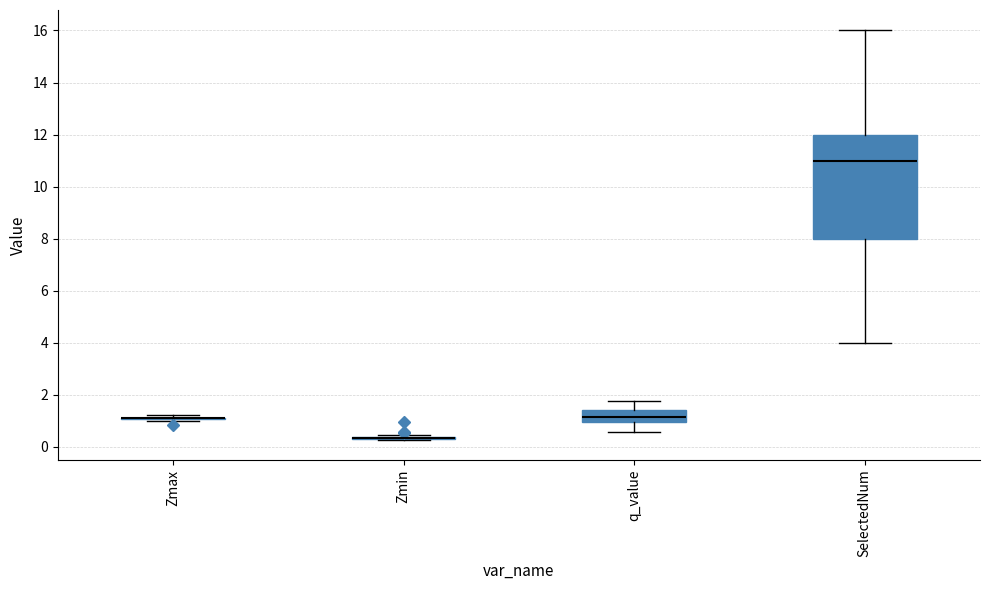

Reading left to right, read every box against the y-axis: the position of its median line, the range the box covers, and the ends of its whiskers. The values are not printed on the chart, so give them approximately, as read against the axis.

Zmax: box collapsed to a line at 1.0, whiskers 1.0 to 1.2
Zmin: box collapsed to a line at 0.4, whiskers 0.2 to 0.4
q_value: median 1.2, box 1.0 to 1.4, whiskers 0.6 to 1.8
SelectedNum: median 11.0, box 8.0 to 12.0, whiskers 4.0 to 16.0